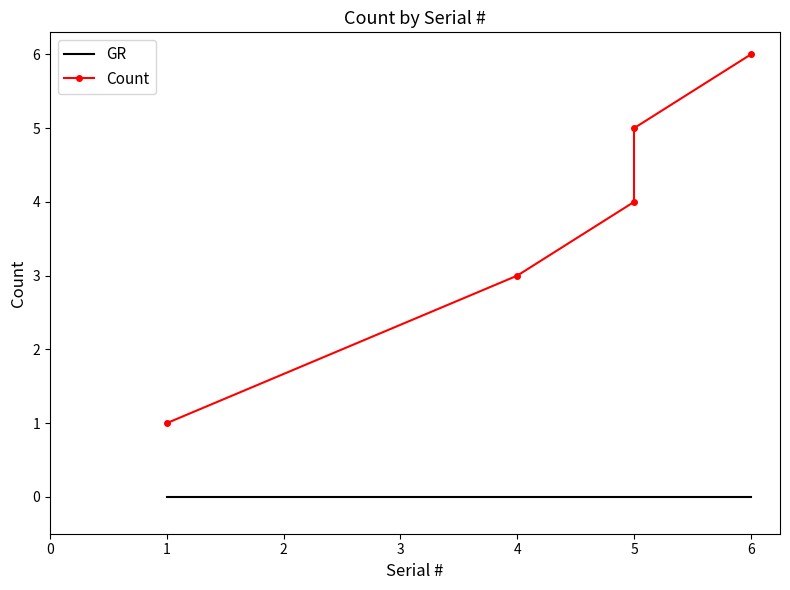

Rank the categories by value from lowest to highest.

1, 4, 5, 5, 6